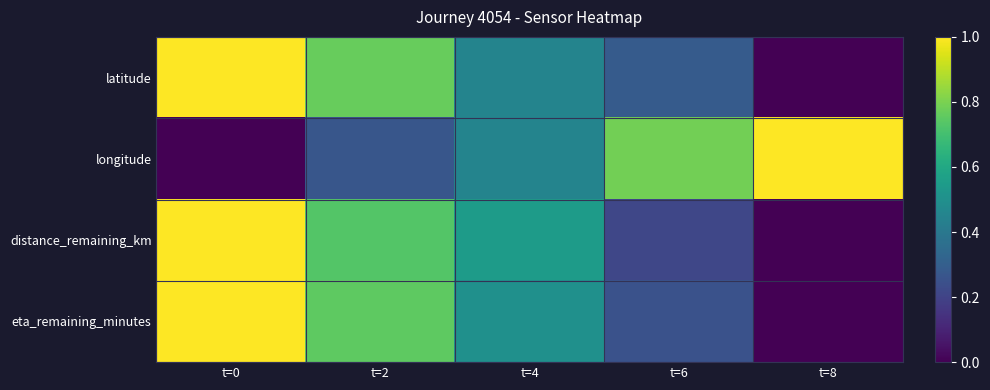

Which series has the largest total across all categories?

latitude